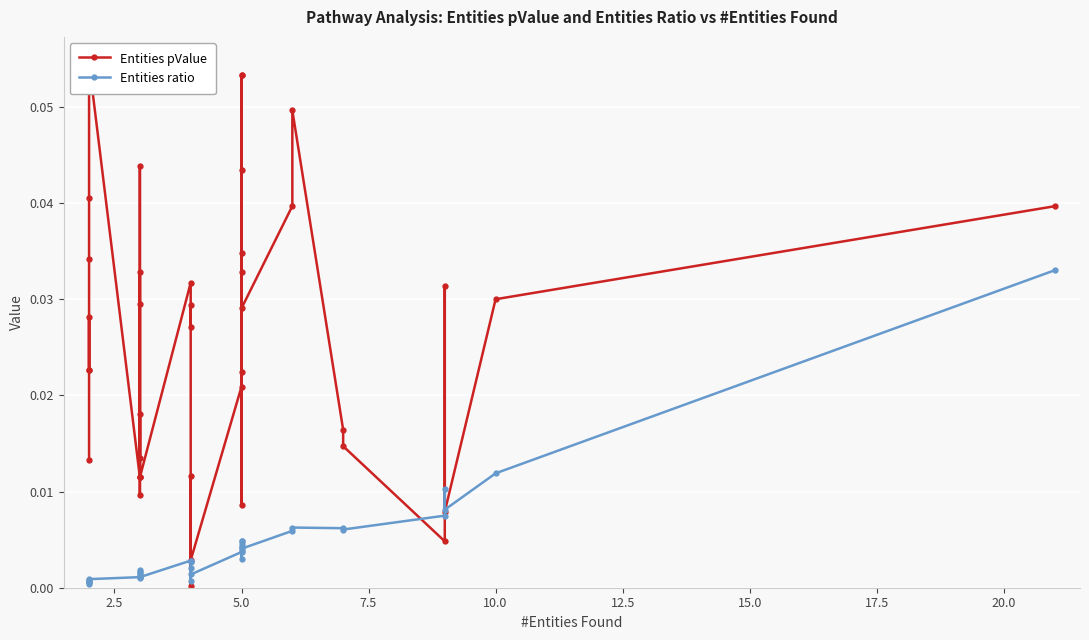

Is it true that Entities ratio equals 0.0 at 34?

False